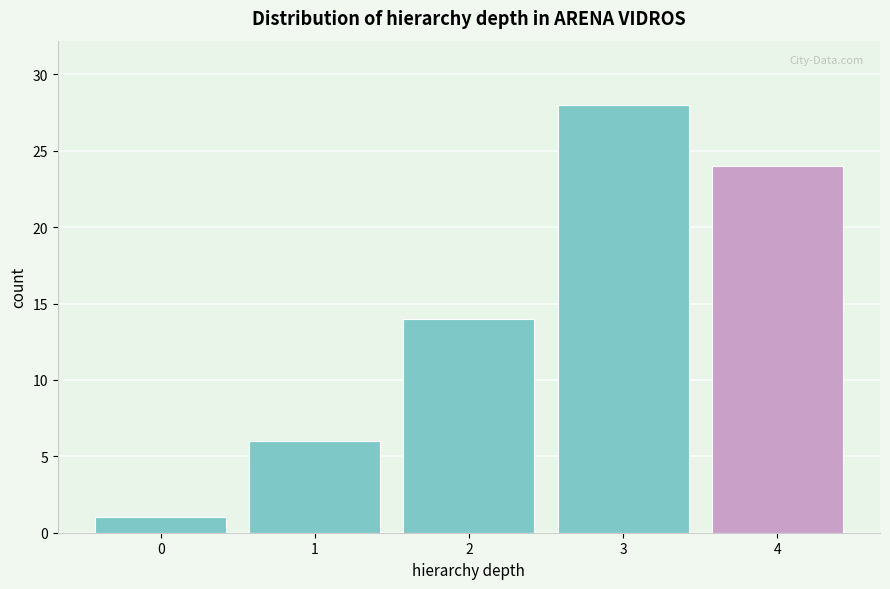

Reading left to right, list every bar in this chart as the range it spans on the x-axis followed by its height. The values are not printed on the chart, so give them approximately, as read against the axis.

-0.5 to 0.5: 1
0.5 to 1.5: 6
1.5 to 2.5: 14
2.5 to 3.5: 28
3.5 to 4.5: 24